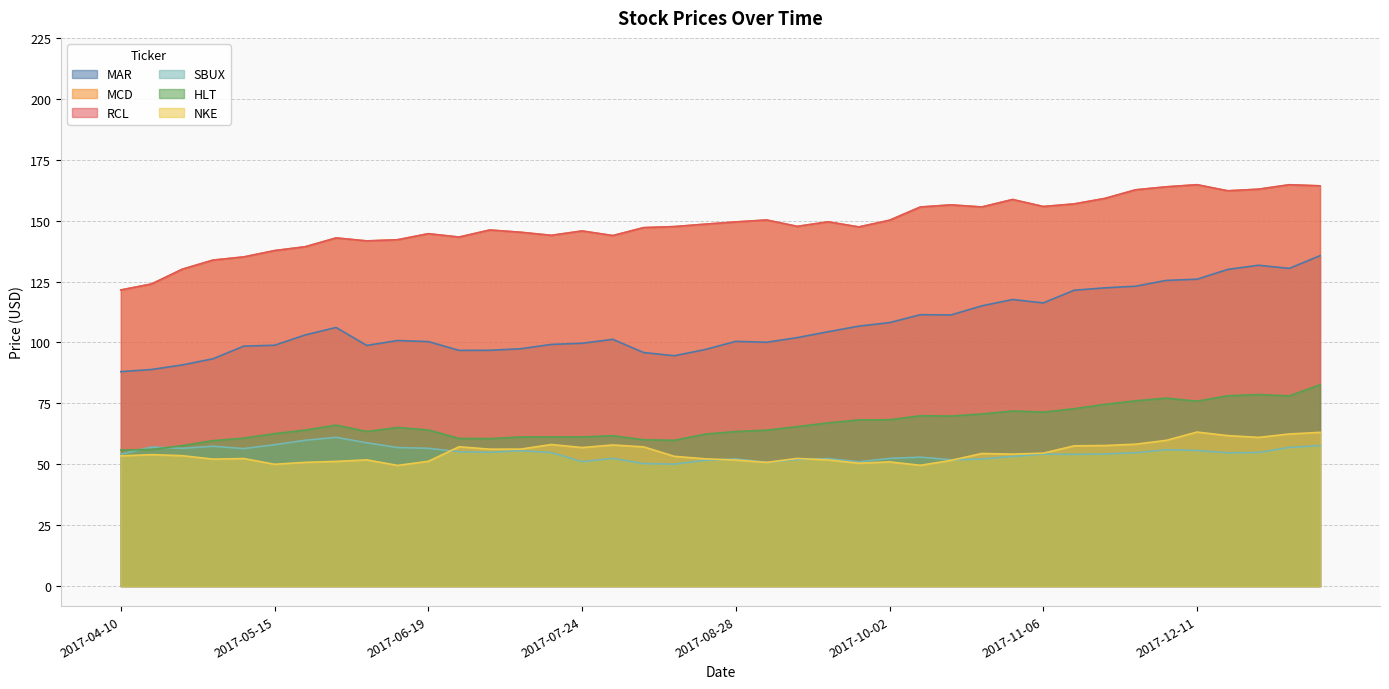

At which label does NKE first exceed 53?

2017-04-10